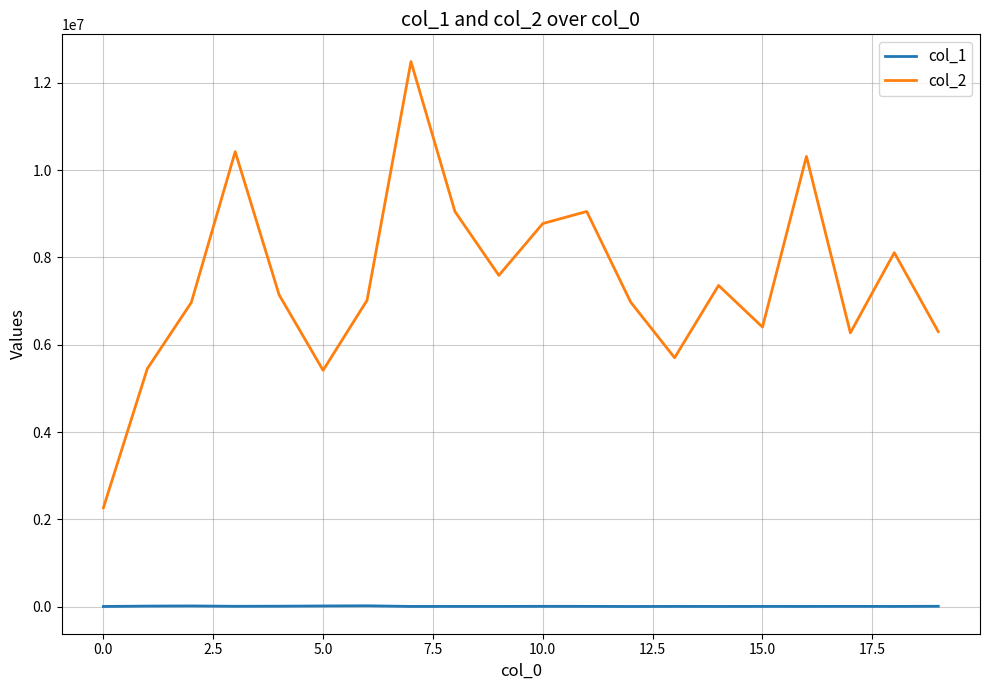

Which series has the widest spread of values?

col_2